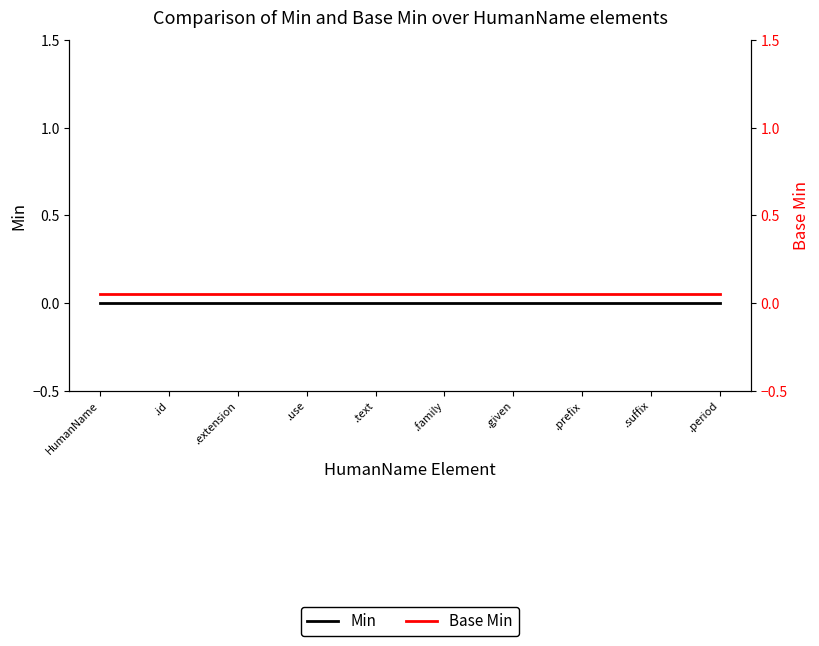

Count the number of categories in the chart.

10